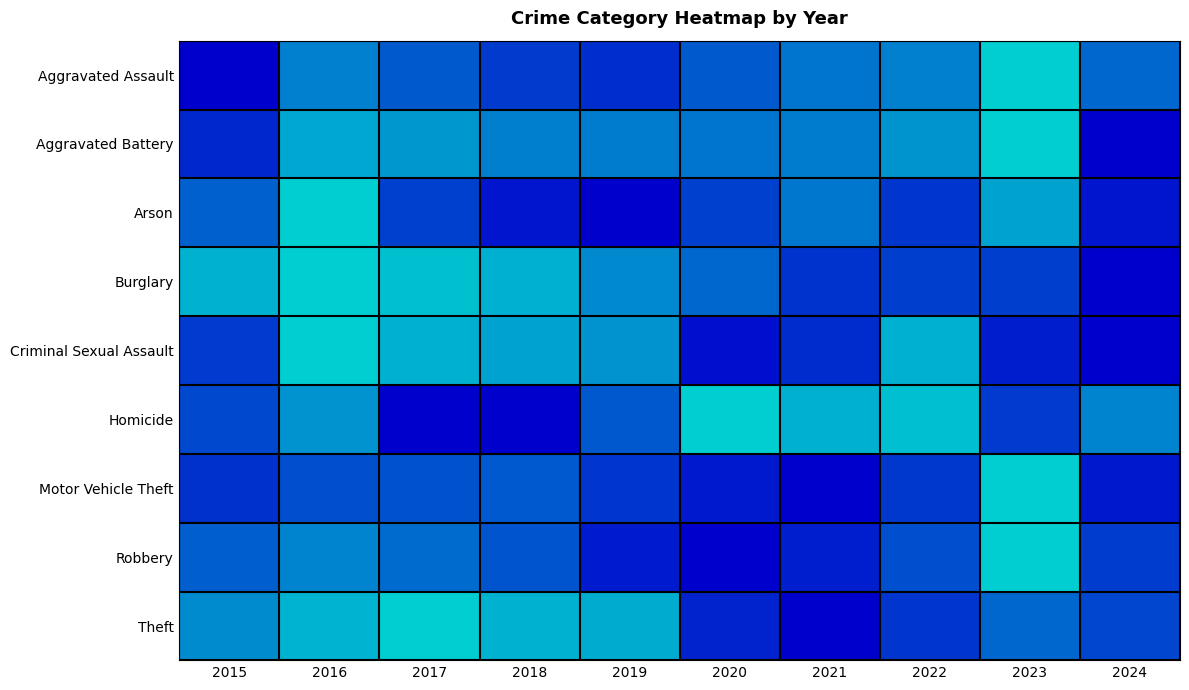

Reading left to right, transcribe all the data shown in this chart.

Aggravated Assault: 2015=0.0	2016=0.6	2017=0.4	2018=0.3	2019=0.2	2020=0.4	2021=0.6	2022=0.6	2023=1.0	2024=0.5
Aggravated Battery: 2015=0.2	2016=0.8	2017=0.7	2018=0.6	2019=0.6	2020=0.6	2021=0.6	2022=0.7	2023=1.0	2024=0.0
Arson: 2015=0.5	2016=1.0	2017=0.3	2018=0.1	2019=0.0	2020=0.3	2021=0.6	2022=0.3	2023=0.8	2024=0.1
Burglary: 2015=0.9	2016=1.0	2017=0.9	2018=0.9	2019=0.7	2020=0.5	2021=0.2	2022=0.3	2023=0.3	2024=0.0
Criminal Sexual Assault: 2015=0.3	2016=1.0	2017=0.9	2018=0.8	2019=0.7	2020=0.1	2021=0.2	2022=0.9	2023=0.1	2024=0.0
Homicide: 2015=0.4	2016=0.7	2017=0.0	2018=0.0	2019=0.4	2020=1.0	2021=0.9	2022=0.9	2023=0.3	2024=0.6
Motor Vehicle Theft: 2015=0.2	2016=0.4	2017=0.4	2018=0.4	2019=0.3	2020=0.1	2021=0.0	2022=0.3	2023=1.0	2024=0.1
Robbery: 2015=0.5	2016=0.6	2017=0.5	2018=0.4	2019=0.1	2020=0.0	2021=0.2	2022=0.4	2023=1.0	2024=0.3
Theft: 2015=0.7	2016=0.9	2017=1.0	2018=0.9	2019=0.8	2020=0.2	2021=0.0	2022=0.3	2023=0.5	2024=0.3